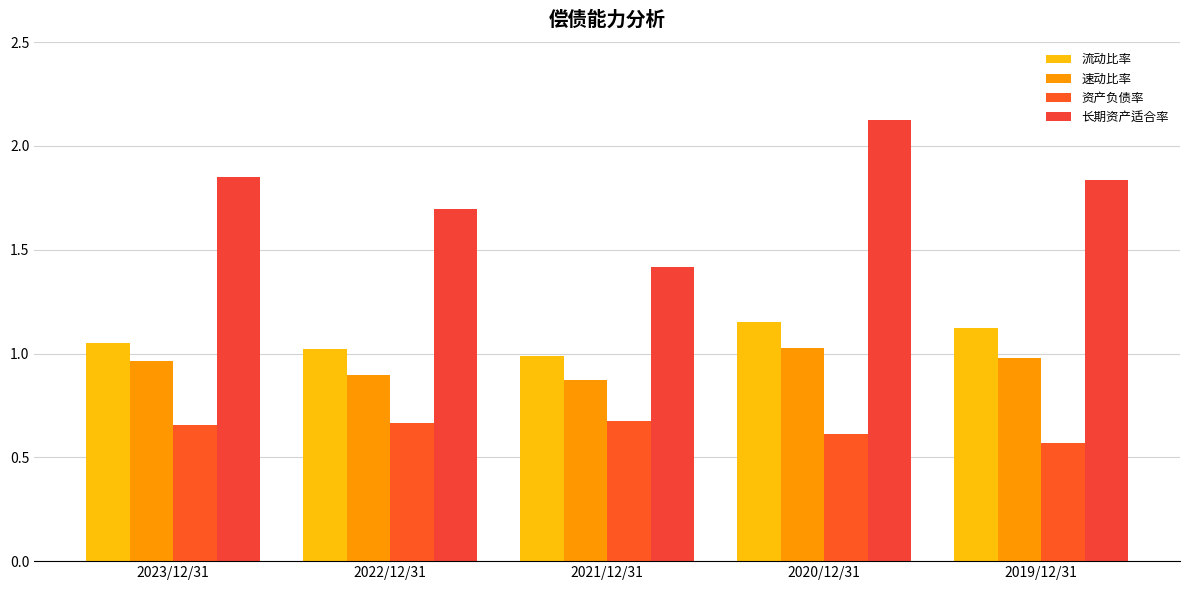

Reading right to left, list all the values displayed in this chart.

流动比率: 2019/12/31=1.1	2020/12/31=1.2	2021/12/31=1.0	2022/12/31=1.0	2023/12/31=1.1
速动比率: 2019/12/31=1.0	2020/12/31=1.0	2021/12/31=0.9	2022/12/31=0.9	2023/12/31=1.0
资产负债率: 2019/12/31=0.6	2020/12/31=0.6	2021/12/31=0.7	2022/12/31=0.7	2023/12/31=0.7
长期资产适合率: 2019/12/31=1.8	2020/12/31=2.1	2021/12/31=1.4	2022/12/31=1.7	2023/12/31=1.9